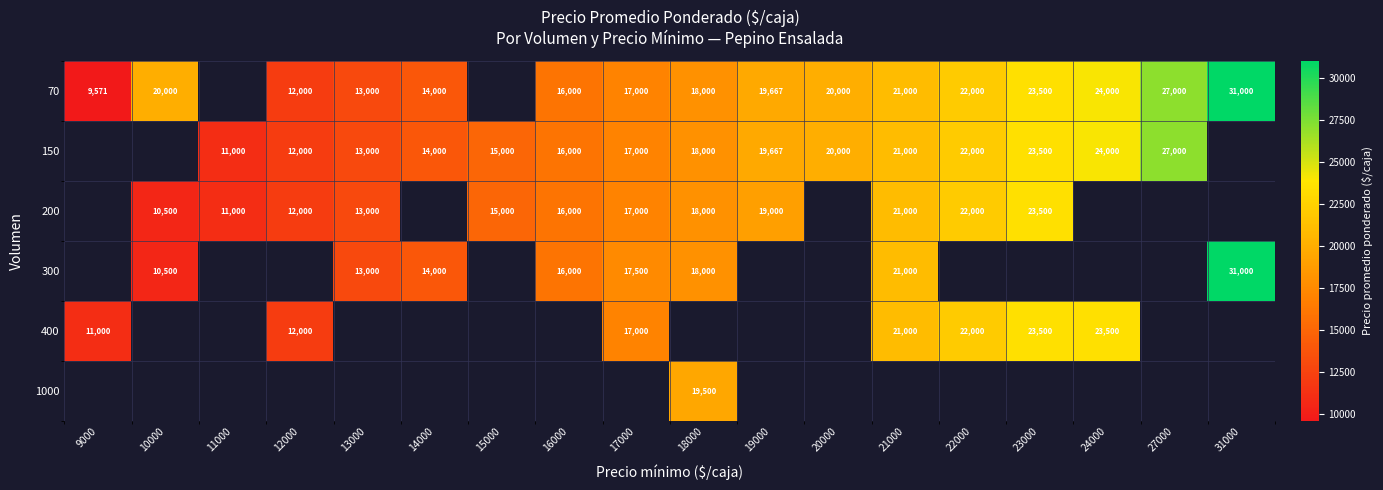

At which label does 150 first exceed 18000?

19000